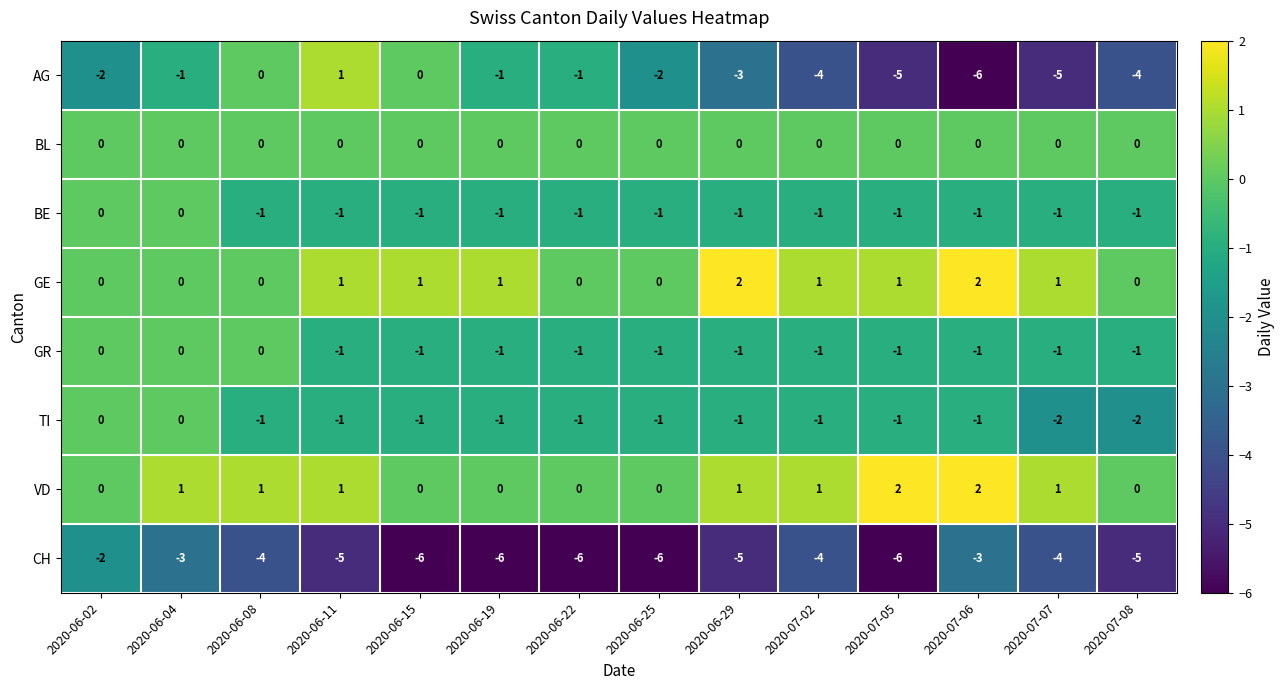

What is the sum of all VD values?

10